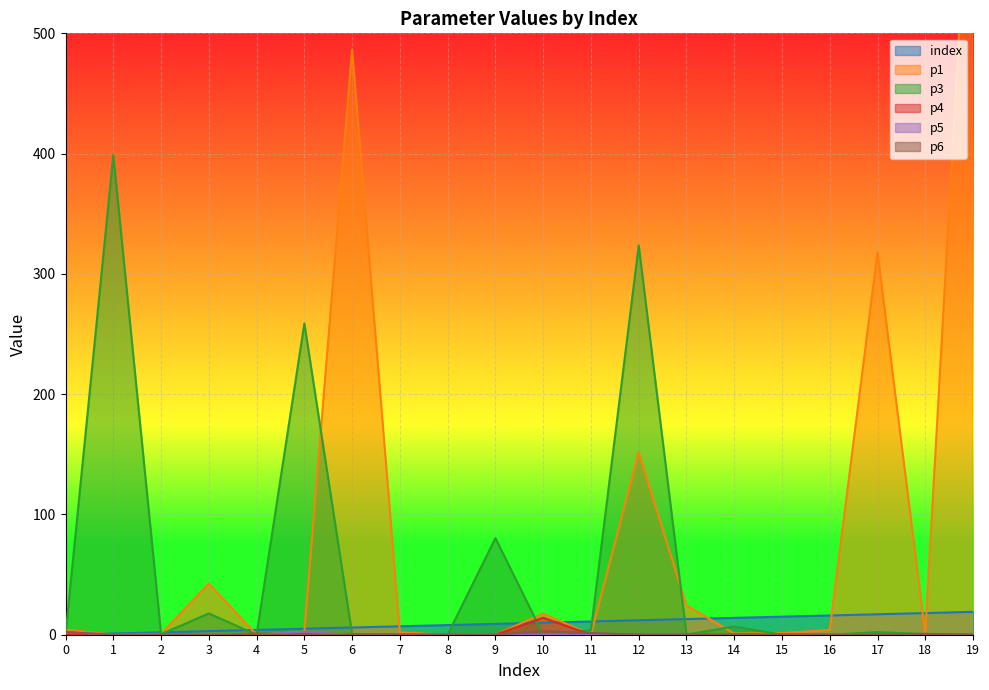

Which series ends up on top after the final intersection of p1 and p5?

p1